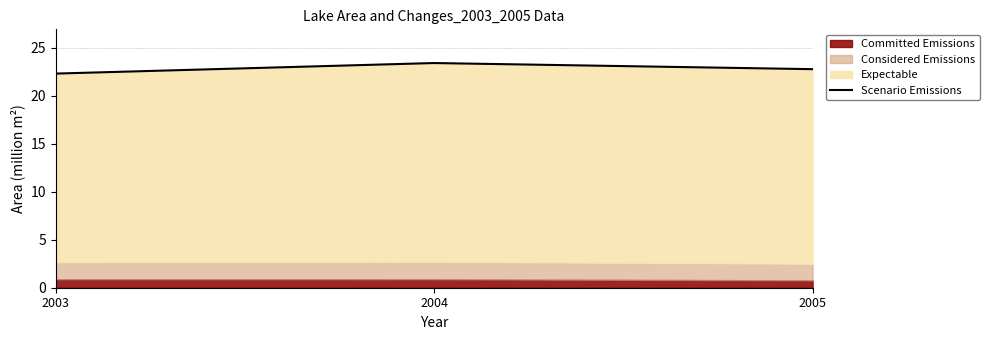

What is the value of the 1st point from the left?

22.3